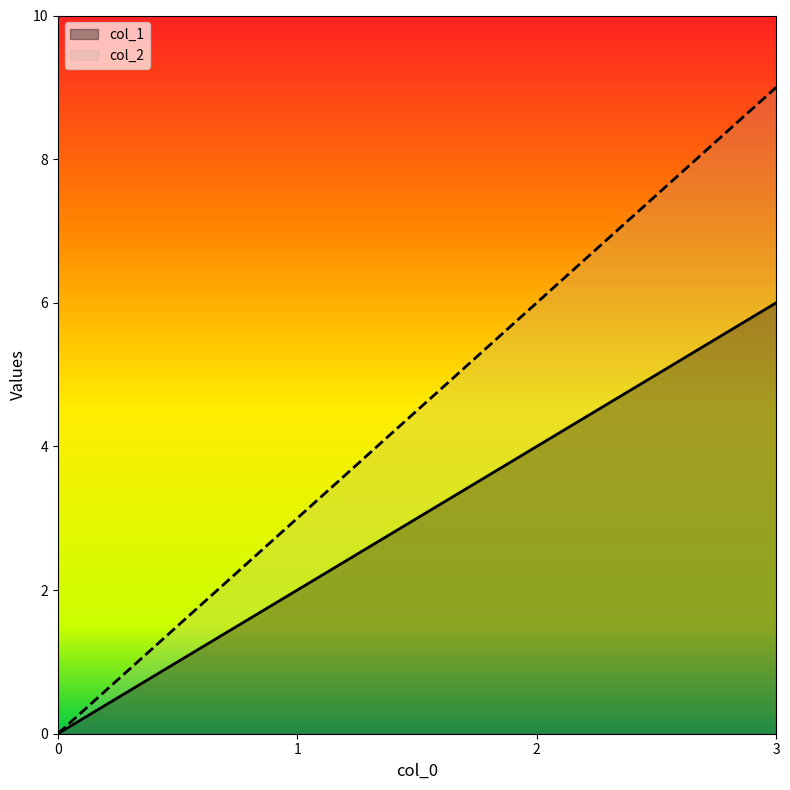

How many values in col_1 are above zero?

3